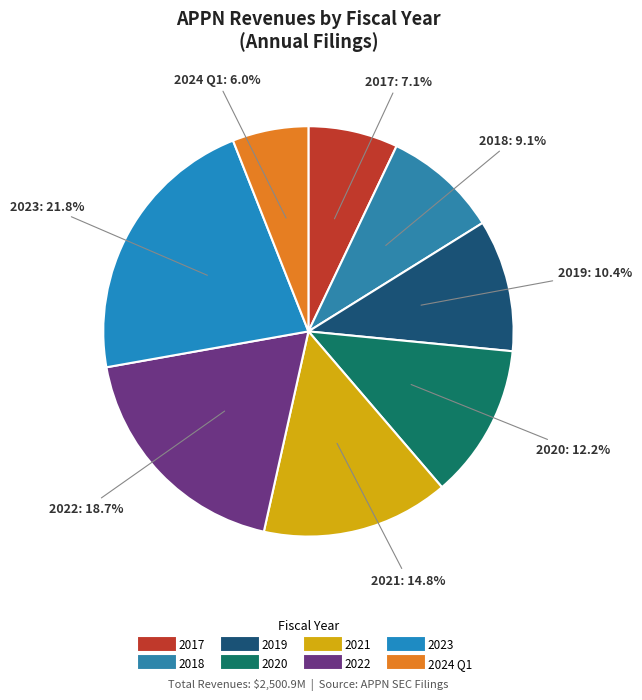

How many slices are in this pie chart?

8